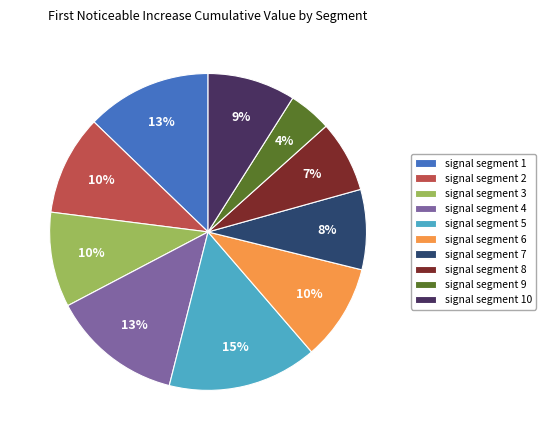

To the nearest percent, what portion does signal segment 9 represent?

4%